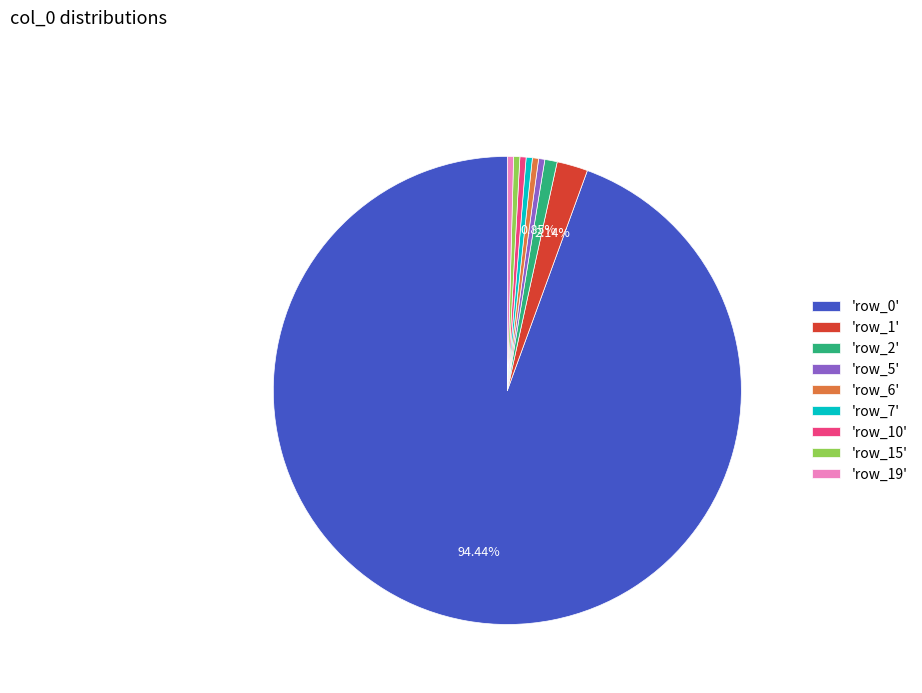

Which slice represents more than half of the pie?

'row_0'